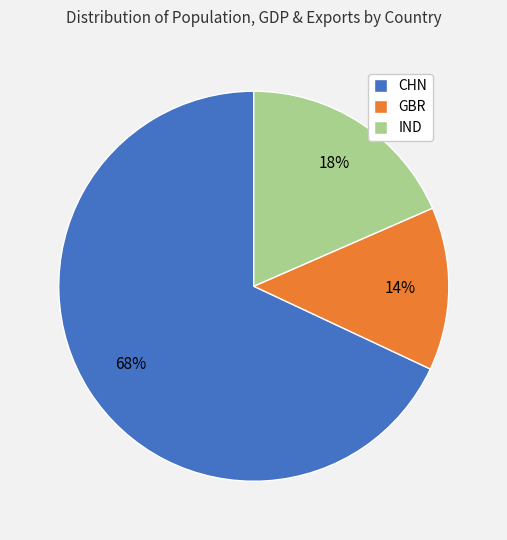

To the nearest percent, what percentage of the pie is IND?

18%